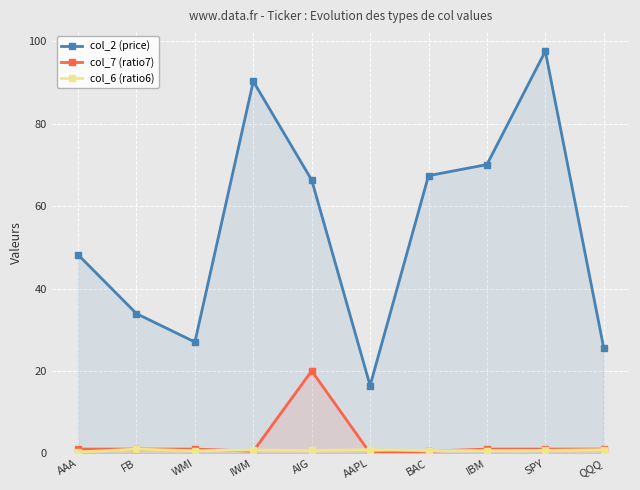

Reading left to right, what are all the values shown in this chart?

col_2 (price): 48.2	33.9	27.0	90.3	66.3	16.4	67.4	70.1	97.6	25.6
col_7 (ratio7): 1.0	1.0	1.0	0.5	20.0	0.0	0.5	1.0	1.0	1.0
col_6 (ratio6): 0.3	1.0	0.6	0.8	0.7	0.9	0.6	0.6	0.7	0.9